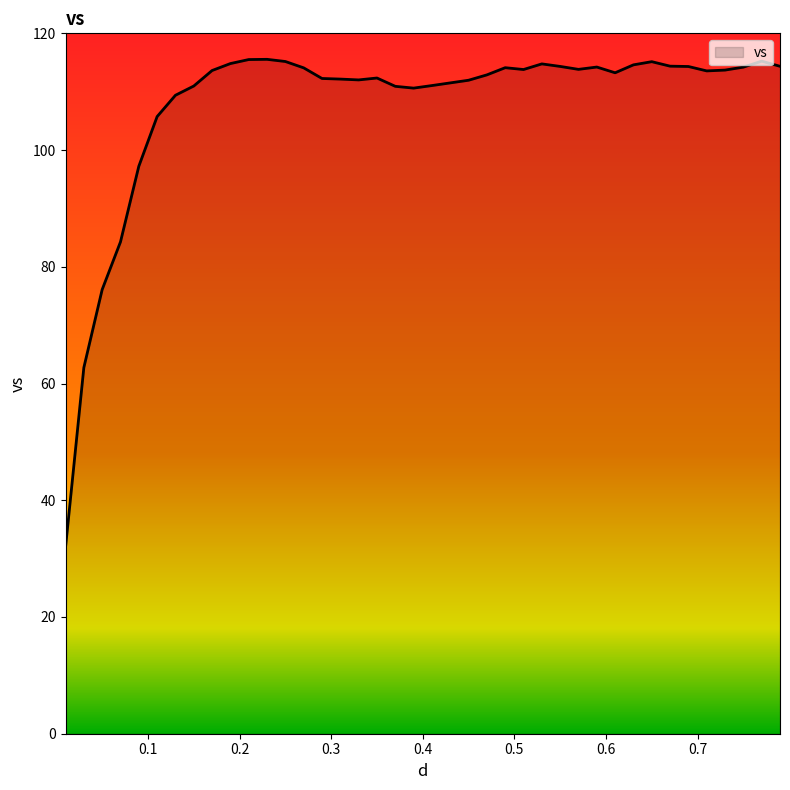

What is the smallest value displayed?

31.9